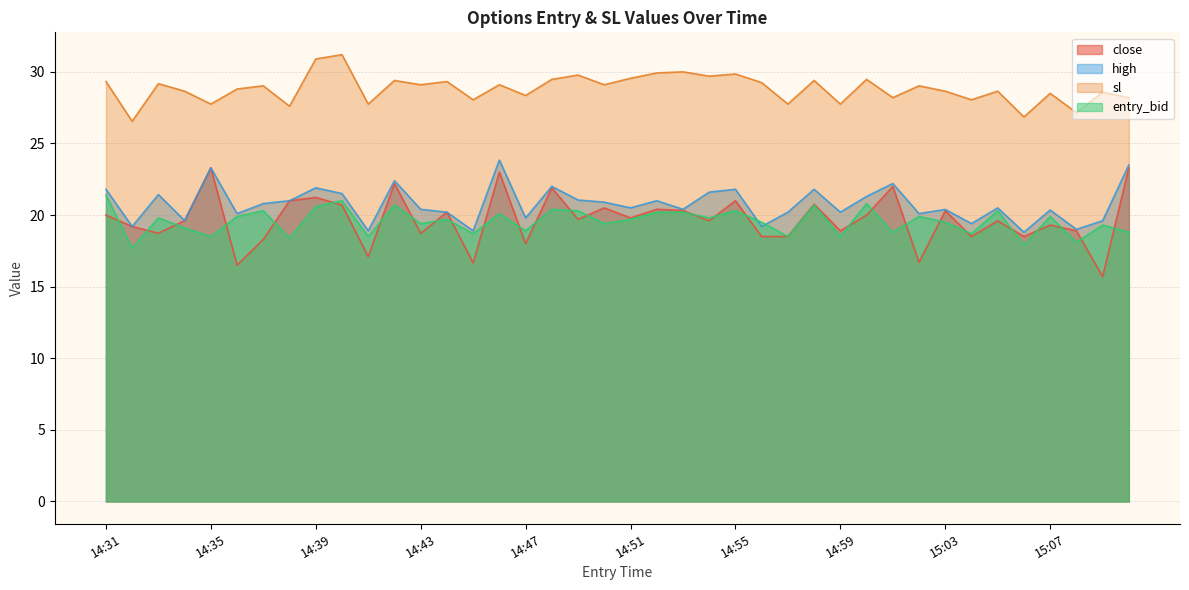

What is the difference between the maximum and minimum values in the close series?

7.6